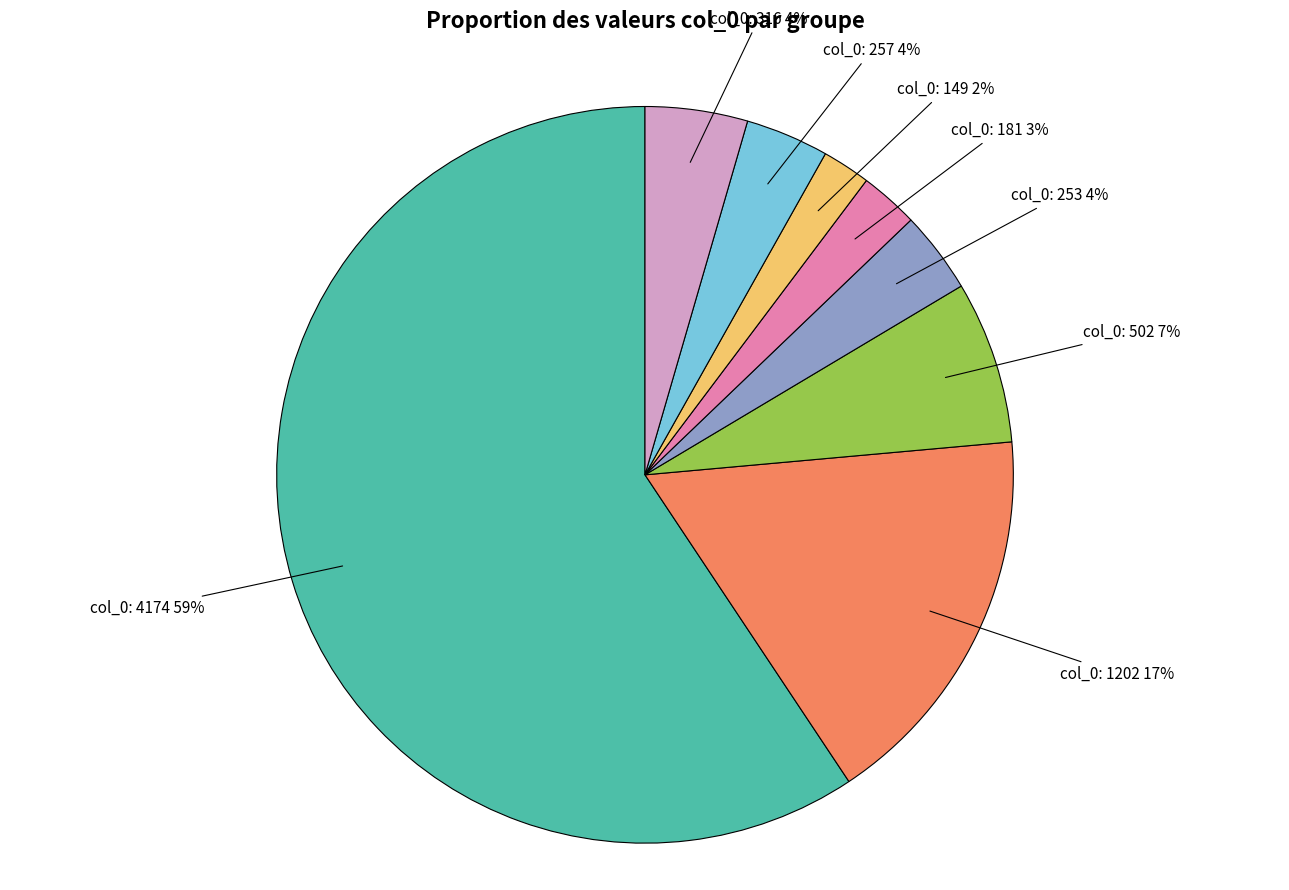

Does any single category account for the majority?

Yes